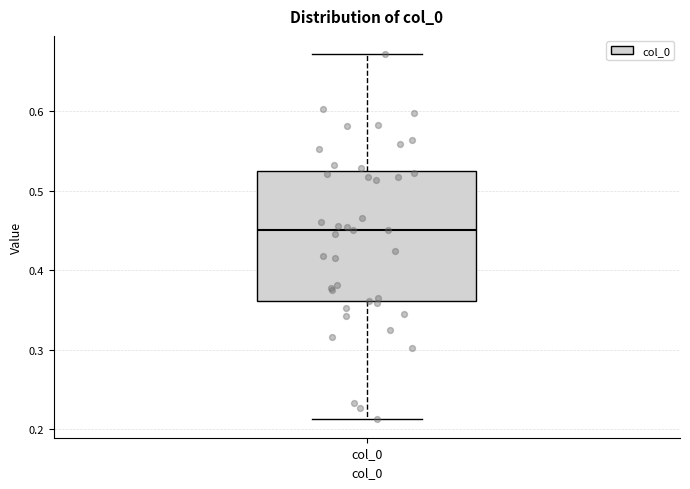

Read this box plot against the y-axis: the position of the median line, the range covered by the box, and the ends of both whiskers. The values are not printed on the chart, so give them approximately, as read against the axis.

median 0.45, box 0.36 to 0.52, whiskers 0.21 to 0.67